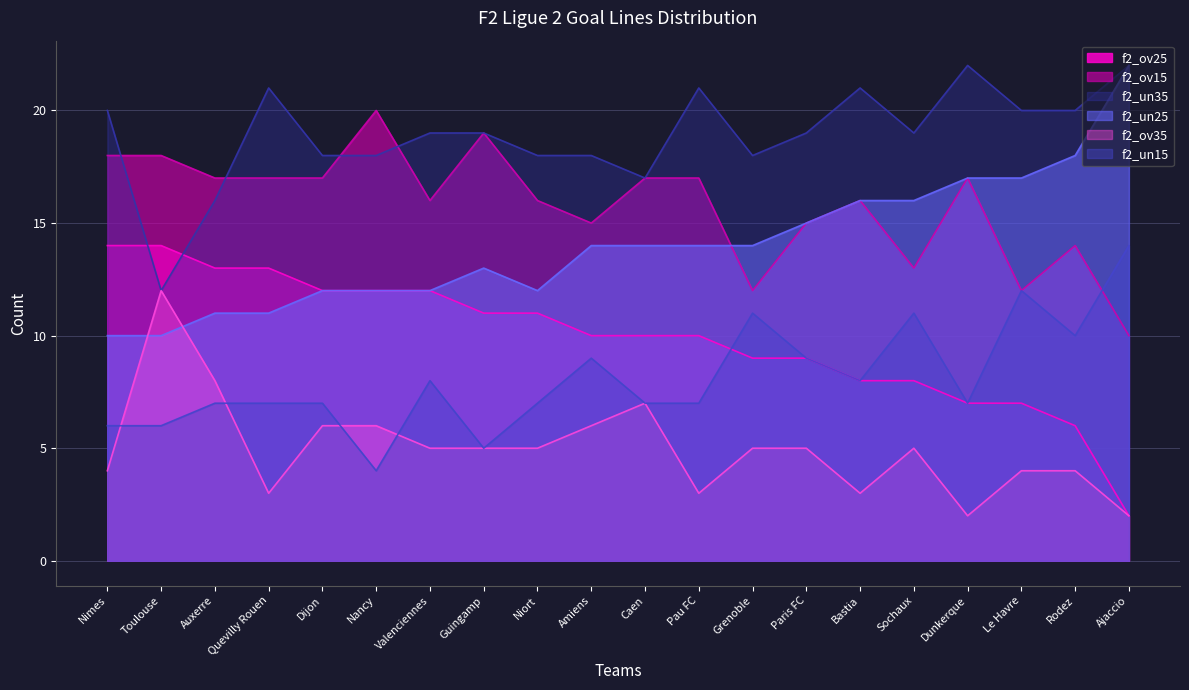

What is the difference between the maximum and minimum values in the f2_un25 series?

12